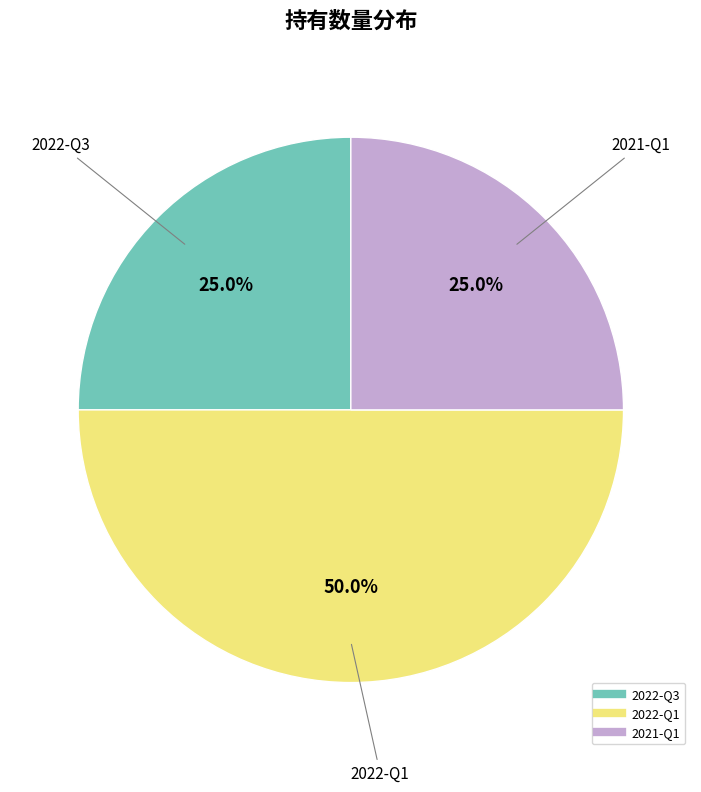

What percentage is the 2021-Q1 slice, to the nearest percent?

25%